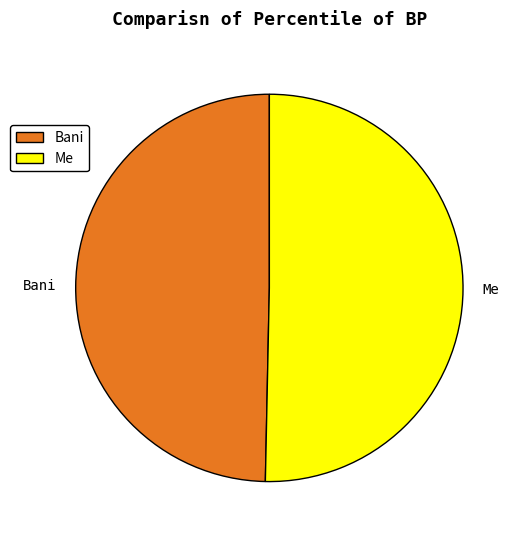

Is it true that Me is 43% of the pie?

False